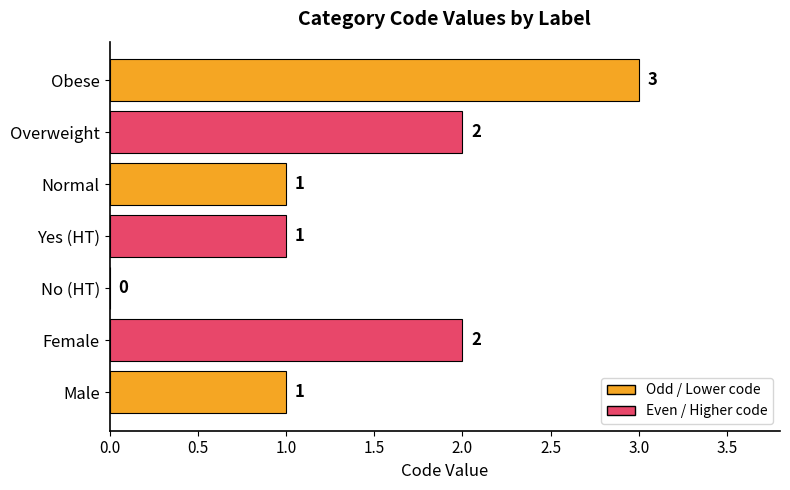

How many values are between 1 and 2?

5